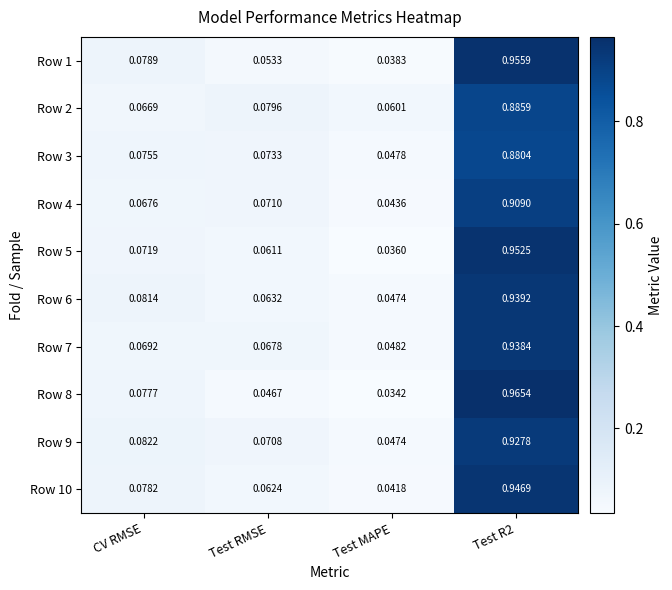

Which label corresponds to the smallest value in the chart?

Test MAPE